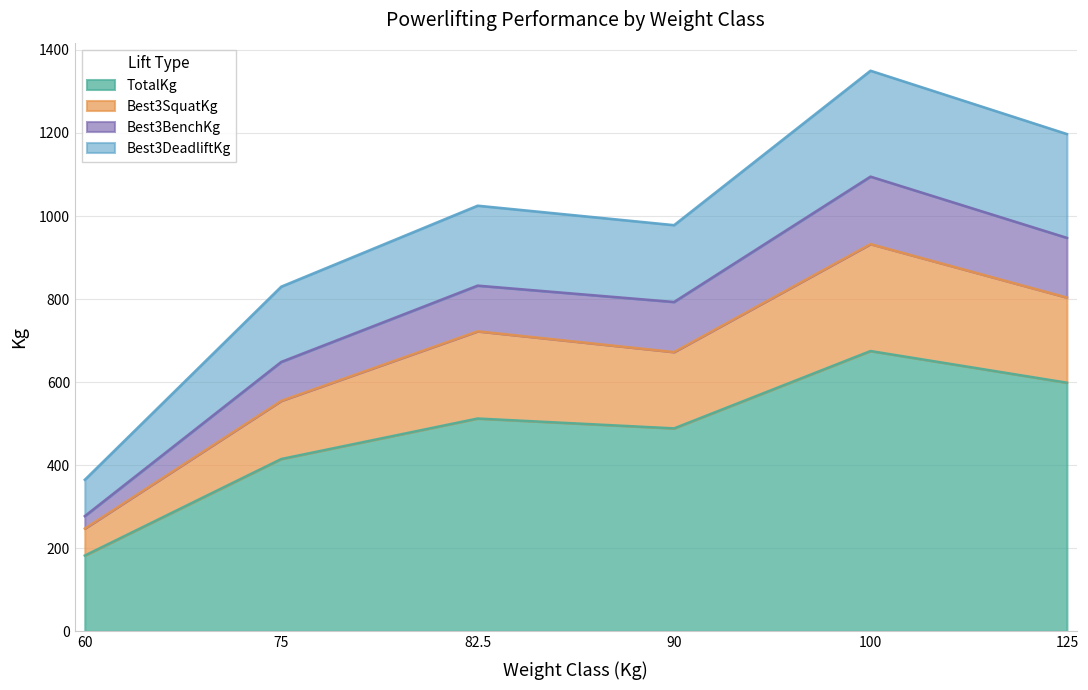

Which category has the highest value across all series?

100